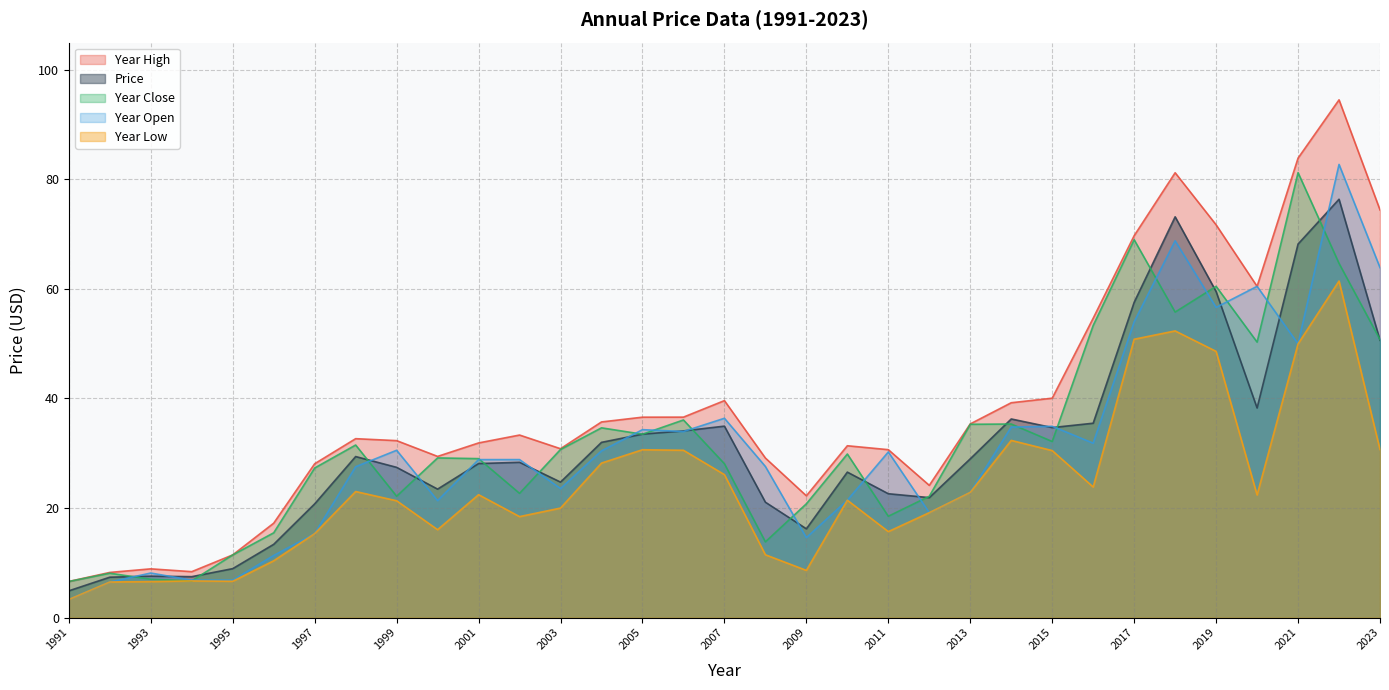

How many data points does each series have?

33